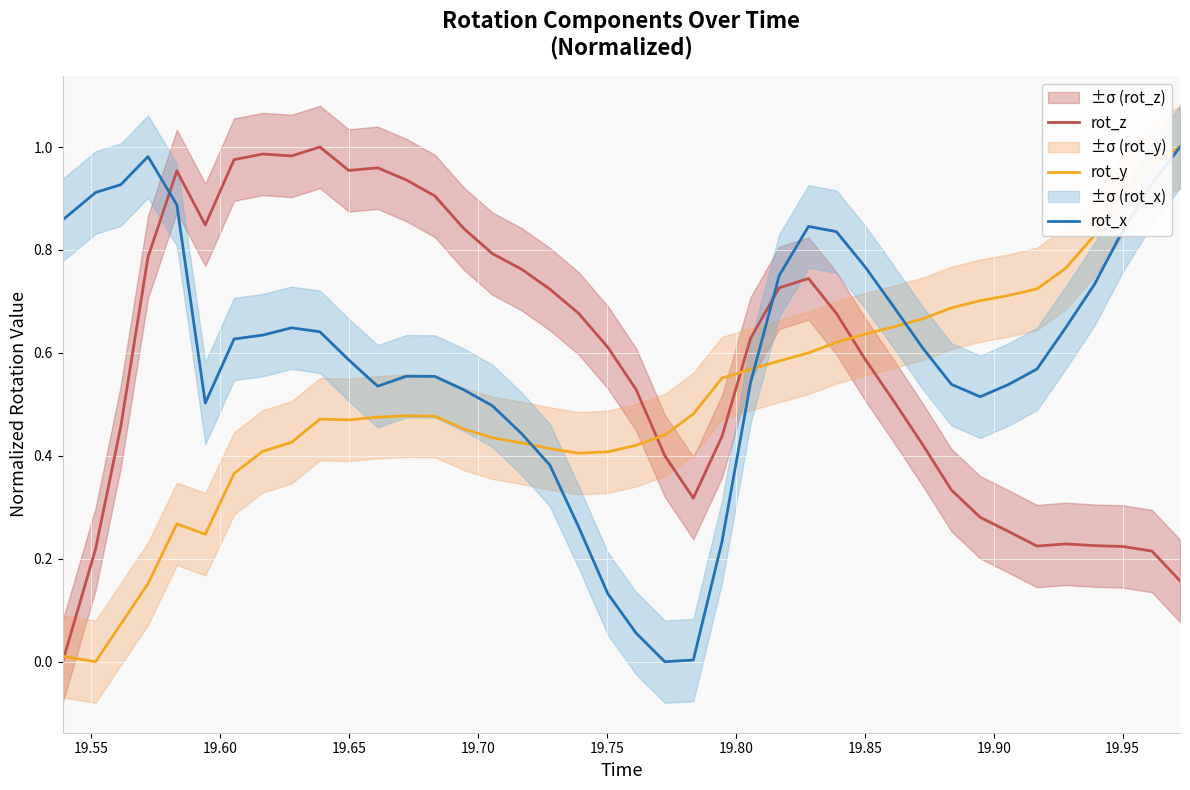

In rot_y, how many points are higher than both neighbors (excluding endpoints)?

3